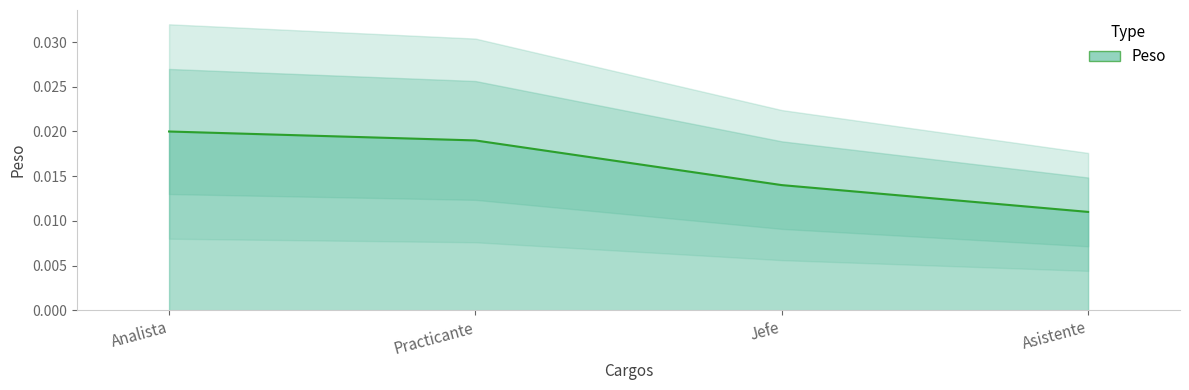

The value at Practicante is 0.0. True or false?

False